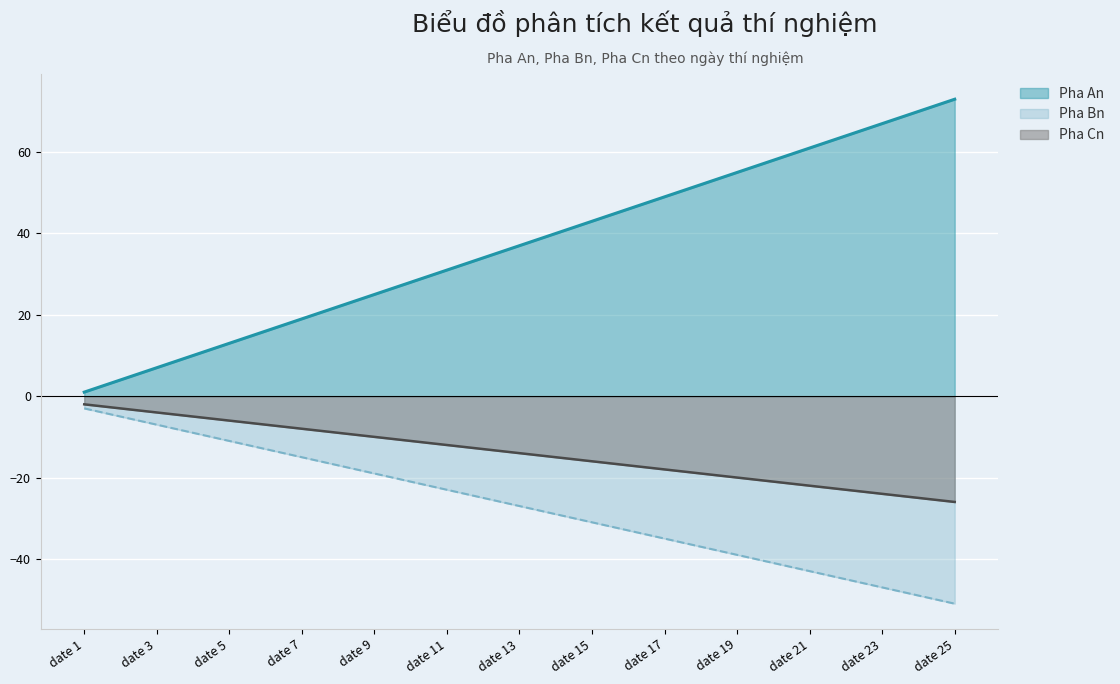

Reading left to right, transcribe all the data shown in this chart.

Pha An: date 1=1	date 2=4	date 3=7	date 4=10	date 5=13	date 6=16	date 7=19	date 8=22	date 9=25	date 10=28	date 11=31	date 12=34	date 13=37	date 14=40	date 15=43	date 16=46	date 17=49	date 18=52	date 19=55	date 20=58	date 21=61	date 22=64	date 23=67	date 24=70	date 25=73
Pha Bn: date 1=-3	date 2=-5	date 3=-7	date 4=-9	date 5=-11	date 6=-13	date 7=-15	date 8=-17	date 9=-19	date 10=-21	date 11=-23	date 12=-25	date 13=-27	date 14=-29	date 15=-31	date 16=-33	date 17=-35	date 18=-37	date 19=-39	date 20=-41	date 21=-43	date 22=-45	date 23=-47	date 24=-49	date 25=-51
Pha Cn: date 1=-2	date 2=-3	date 3=-4	date 4=-5	date 5=-6	date 6=-7	date 7=-8	date 8=-9	date 9=-10	date 10=-11	date 11=-12	date 12=-13	date 13=-14	date 14=-15	date 15=-16	date 16=-17	date 17=-18	date 18=-19	date 19=-20	date 20=-21	date 21=-22	date 22=-23	date 23=-24	date 24=-25	date 25=-26